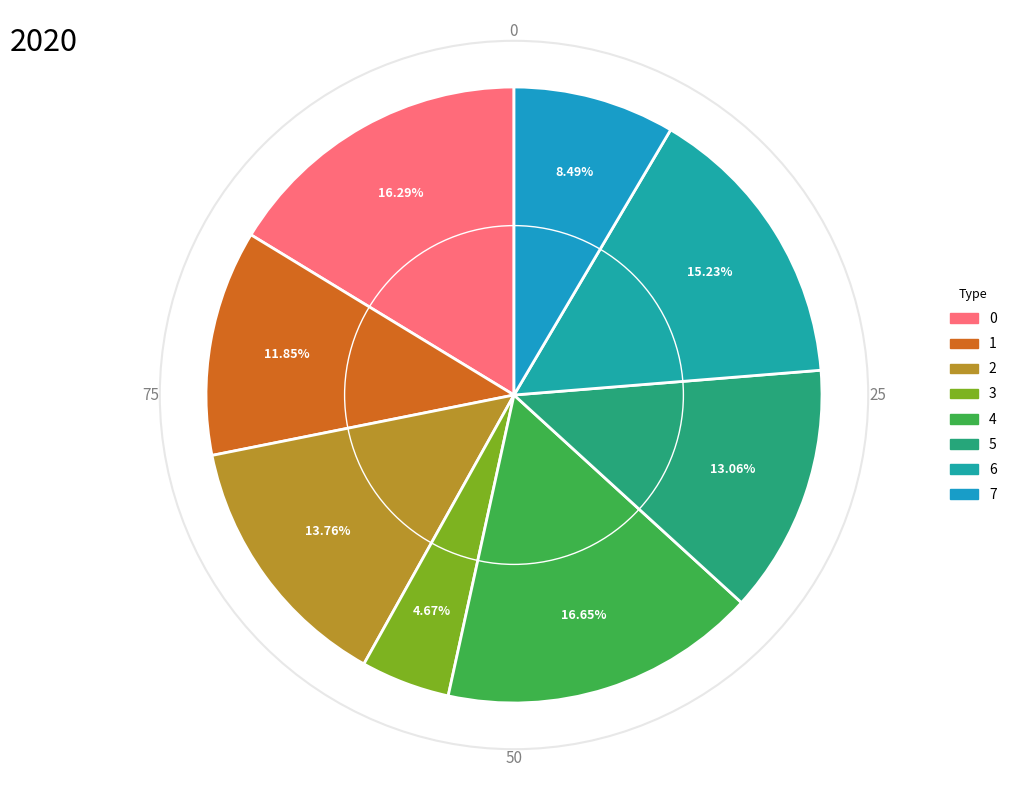

Is it true that 4 is 2% of the pie?

False